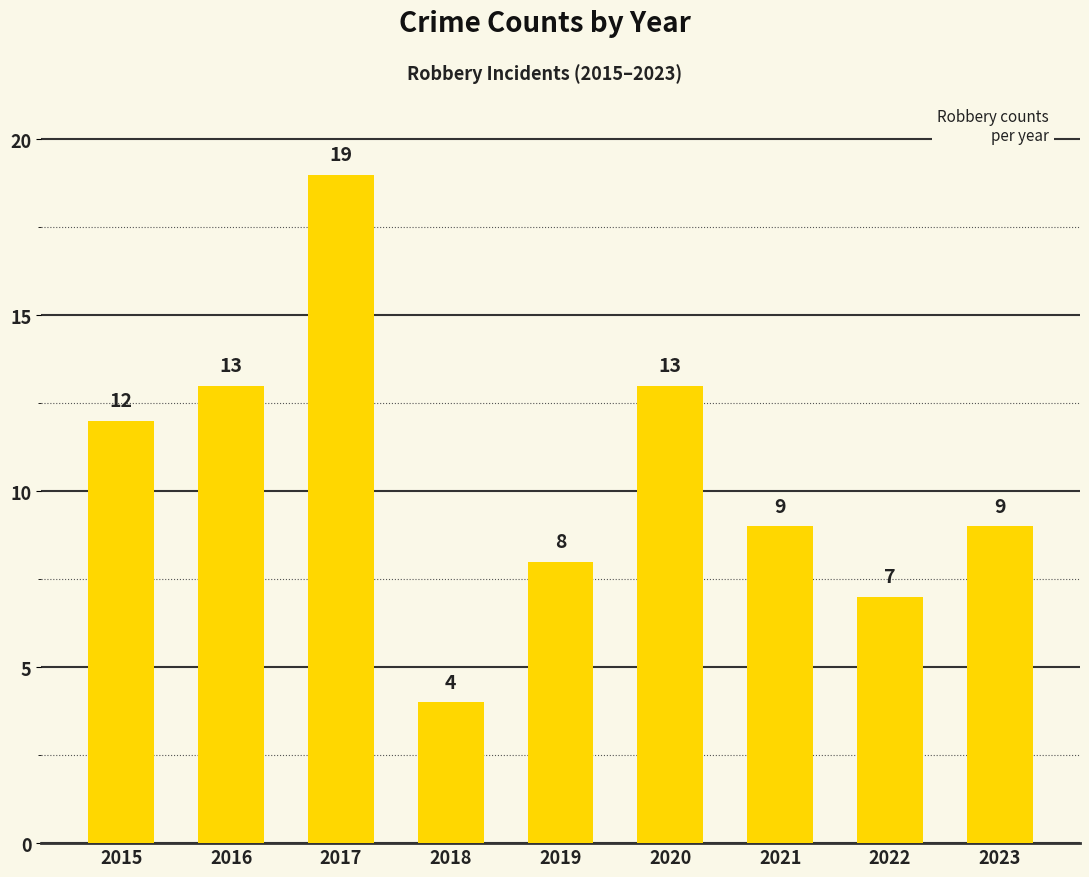

Where does the data first go above 9?

2015